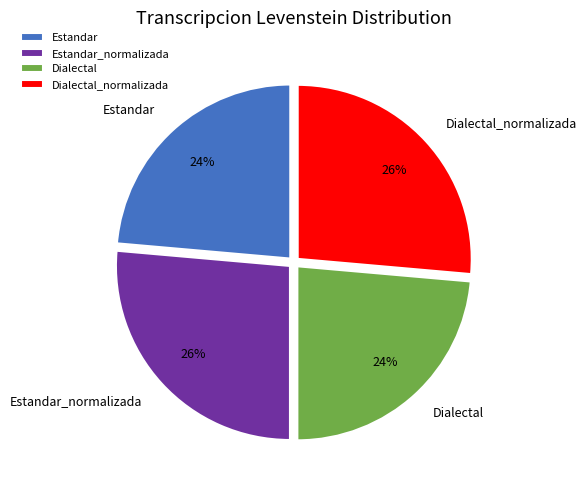

How many segments does this pie chart have?

4